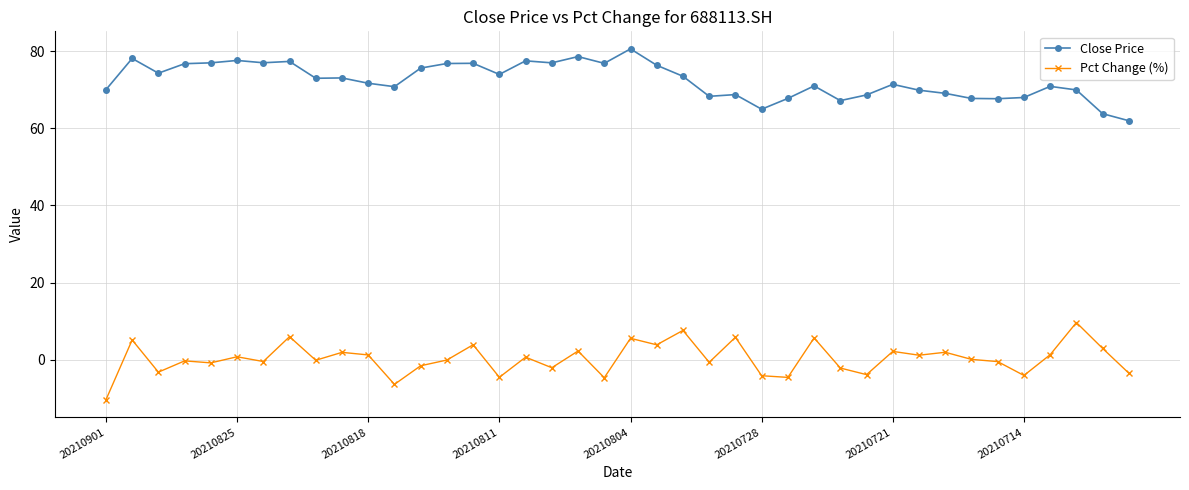

What is the lowest value of the Pct Change (%) series?

-10.4